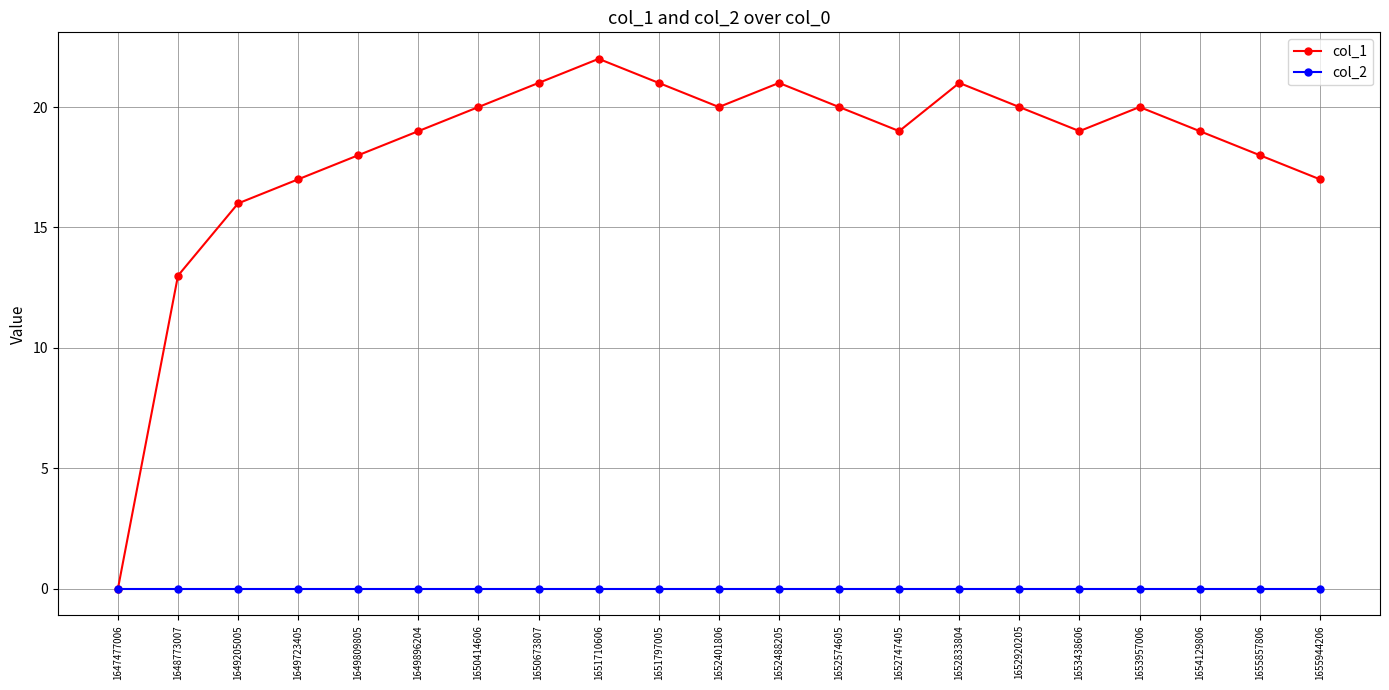

True or false: col_1 has more than 2 points higher than both neighbors.

True